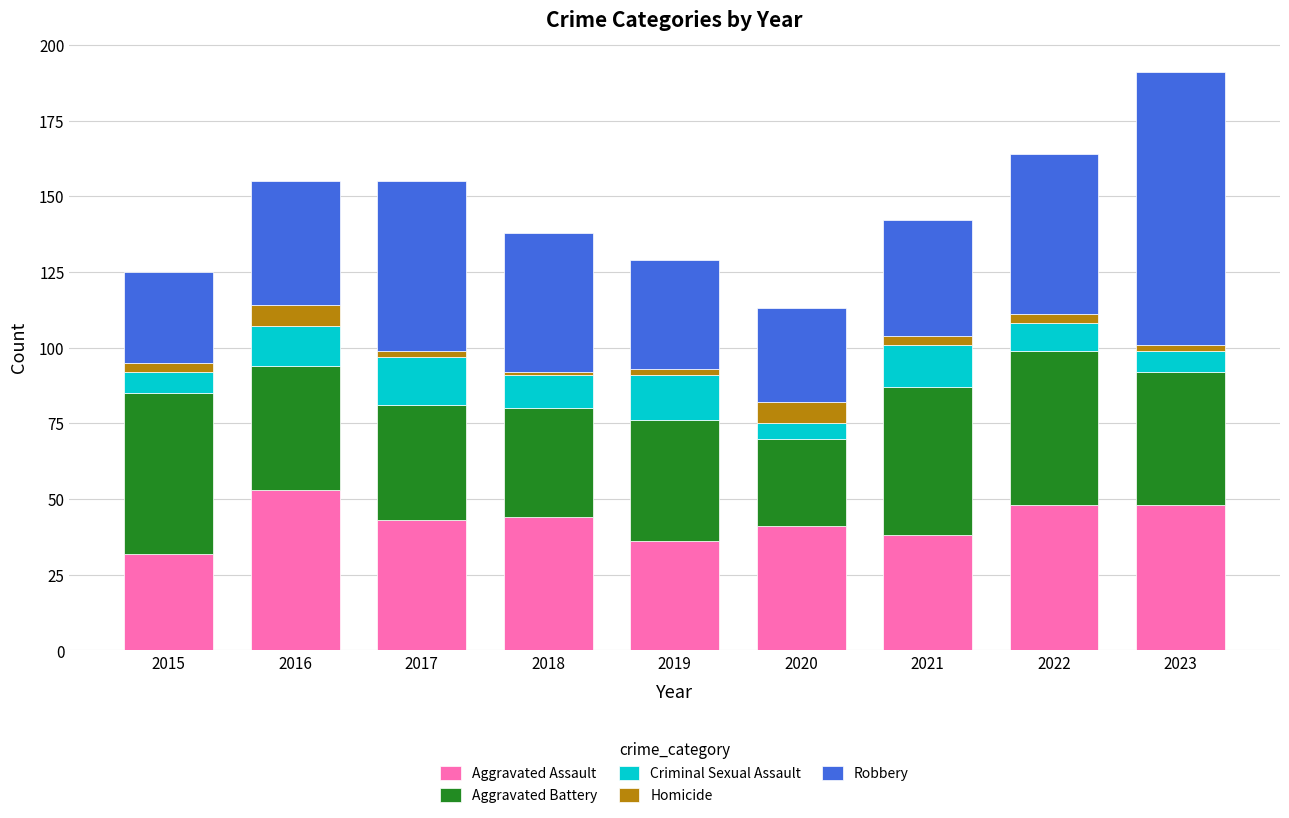

What is the highest value of the Aggravated Assault series?

53